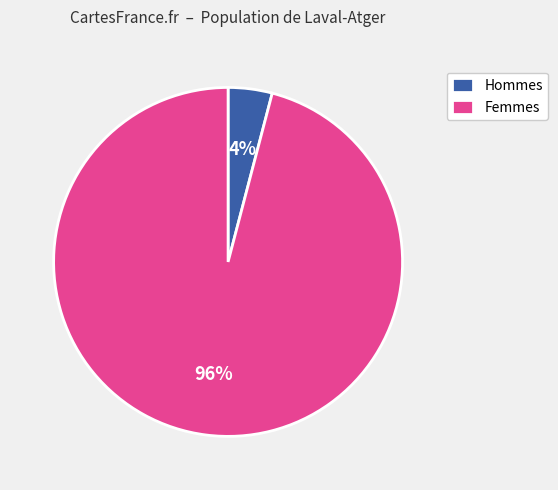

To the nearest percent, what is the difference between the largest and smallest slice percentages?

92%